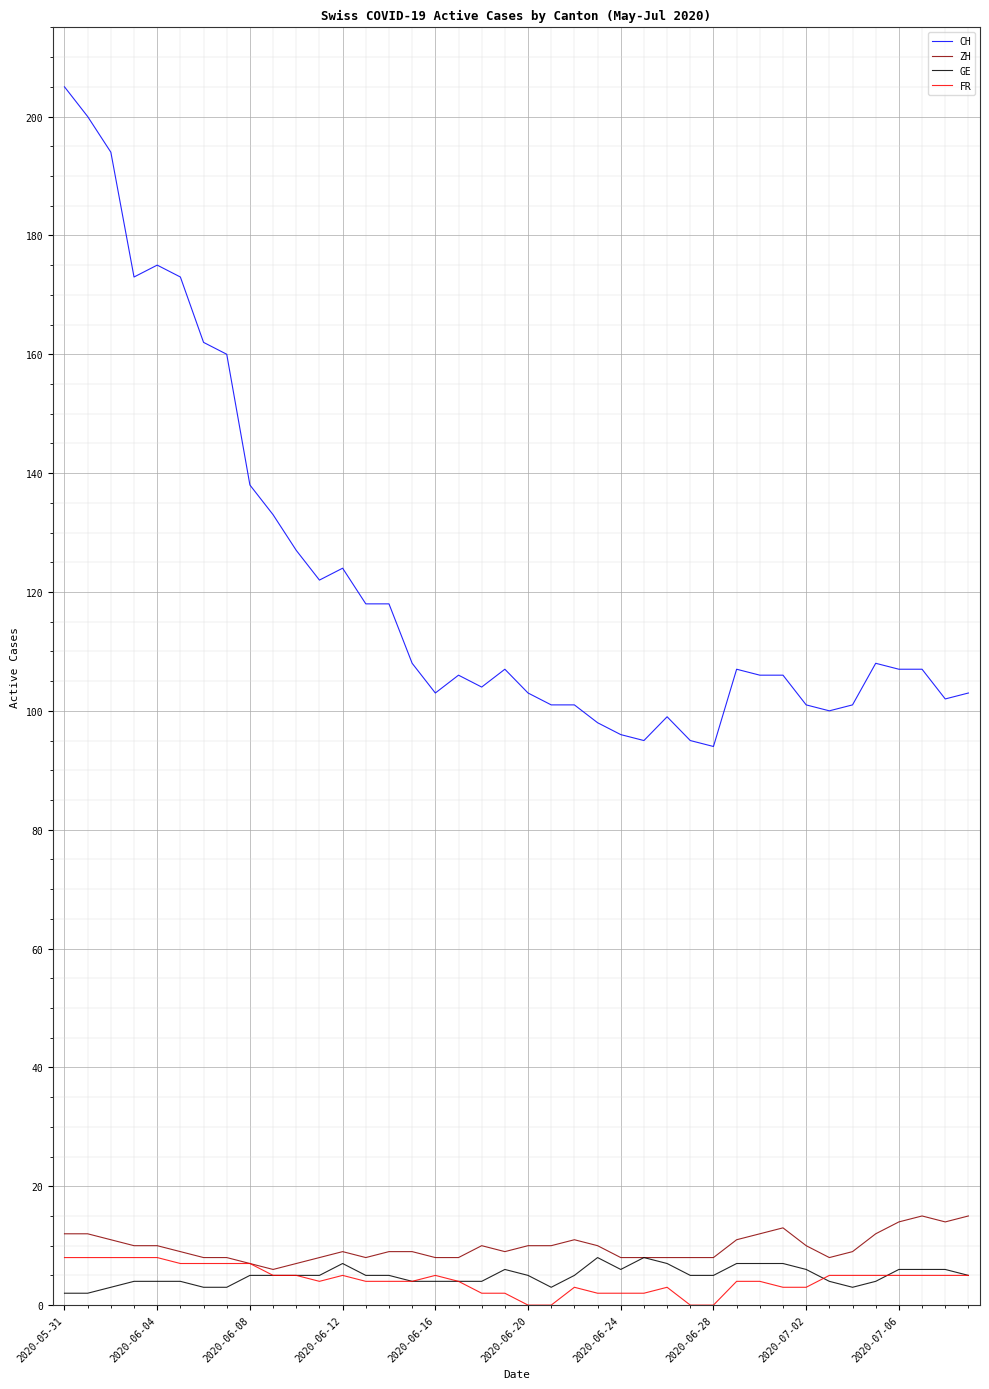

True or false: CH and FR cross at least once.

False